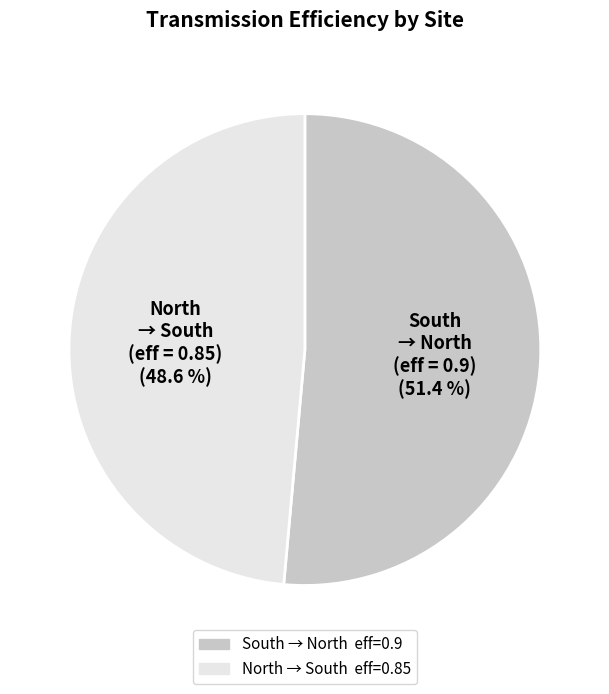

To the nearest percent, what portion does North represent?

49%